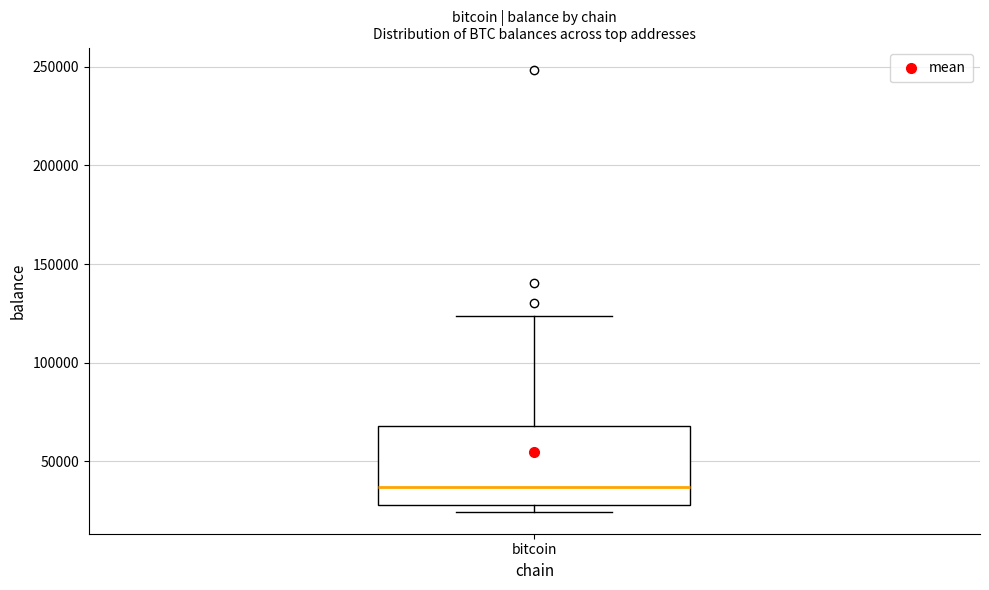

Read this box plot against the y-axis: the position of the median line, the range covered by the box, and the ends of both whiskers. The values are not printed on the chart, so give them approximately, as read against the axis.

median 35000, box 30000 to 70000, whiskers 25000 to 125000